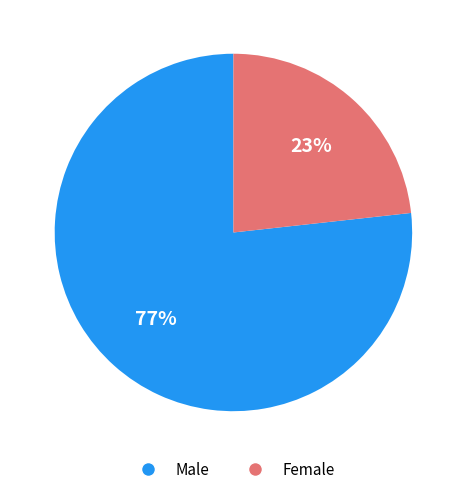

To the nearest percent, what is the average slice percentage?

50%